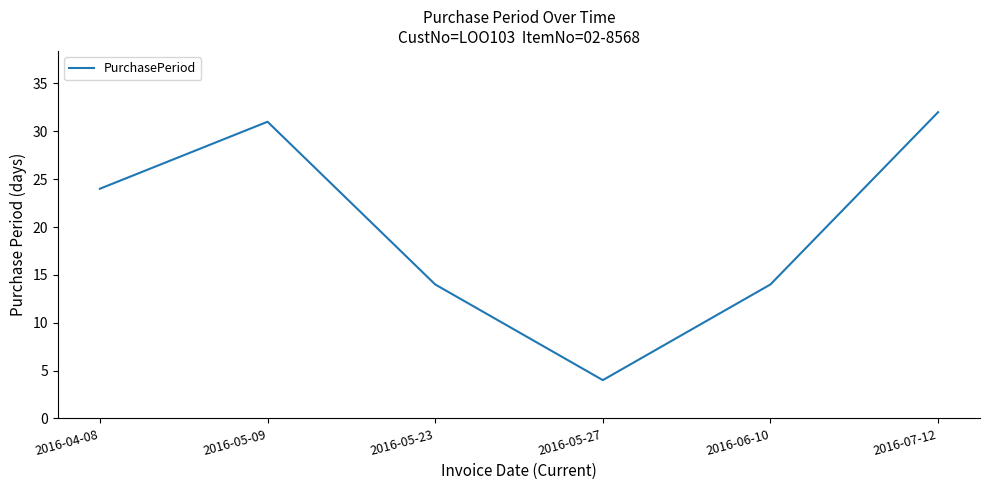

What is the sum of the values at 2016-04-08 and 2016-05-09?

55